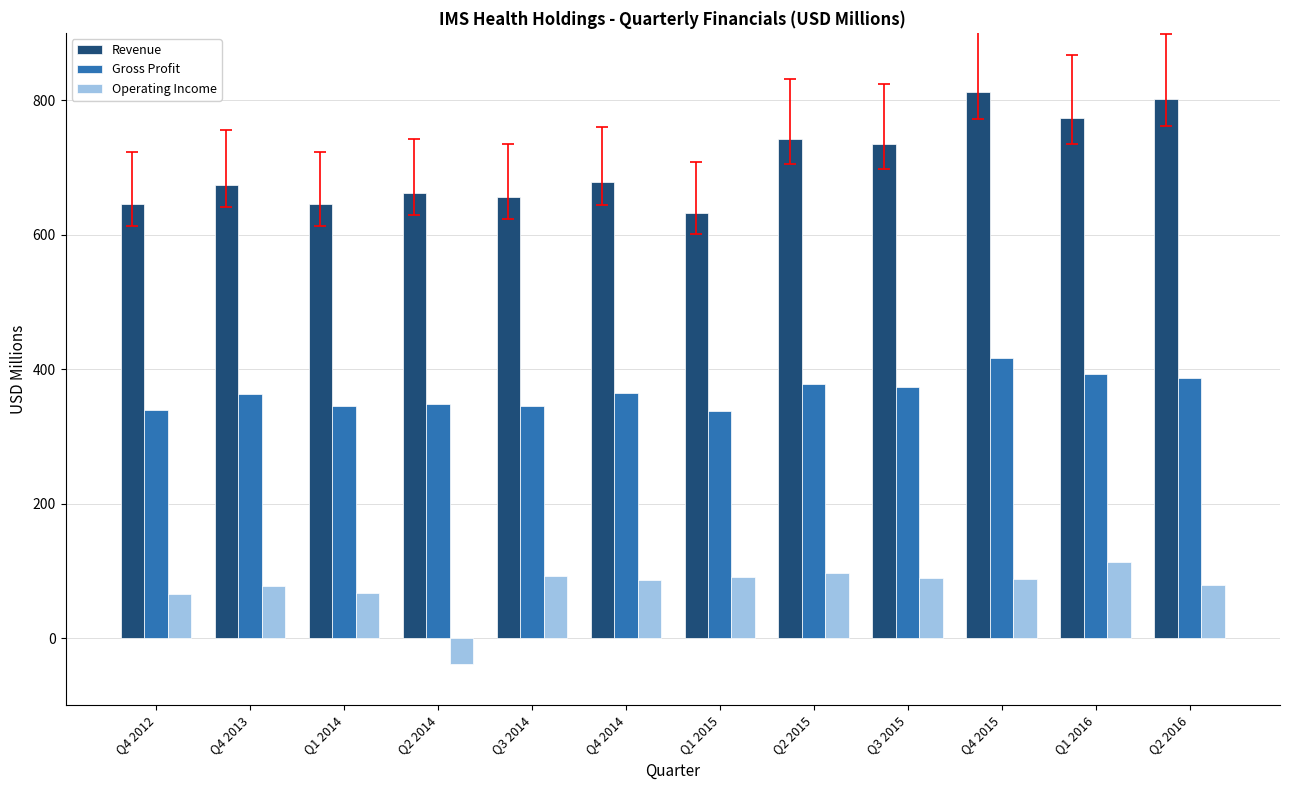

What position from the left is Q4 2012?

1